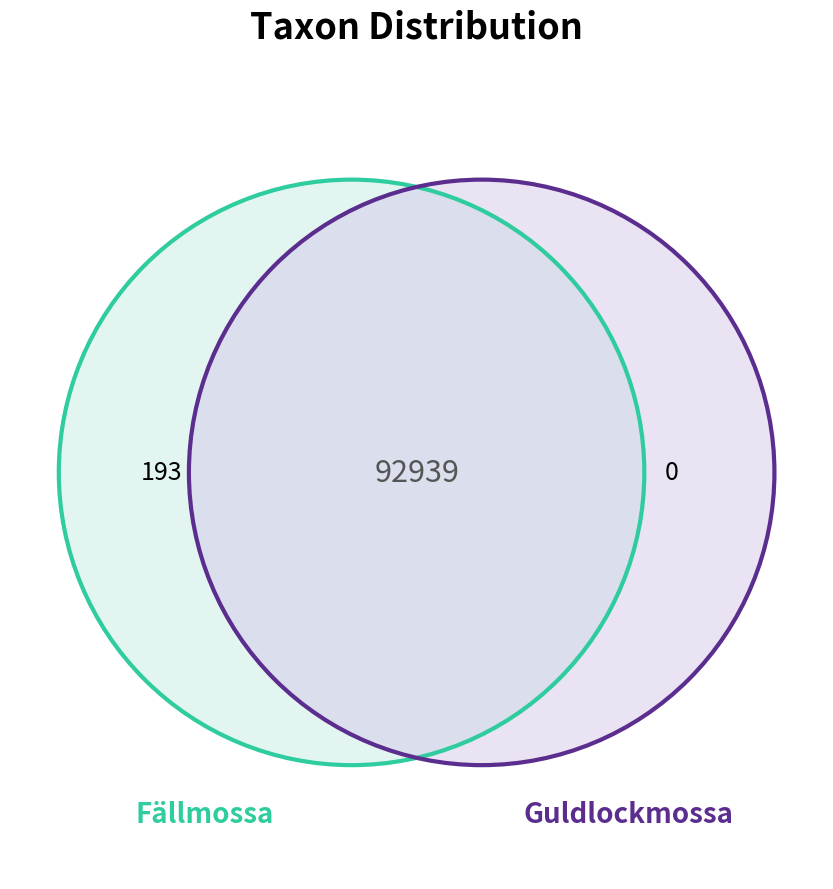

Count the number of slices in the pie.

2